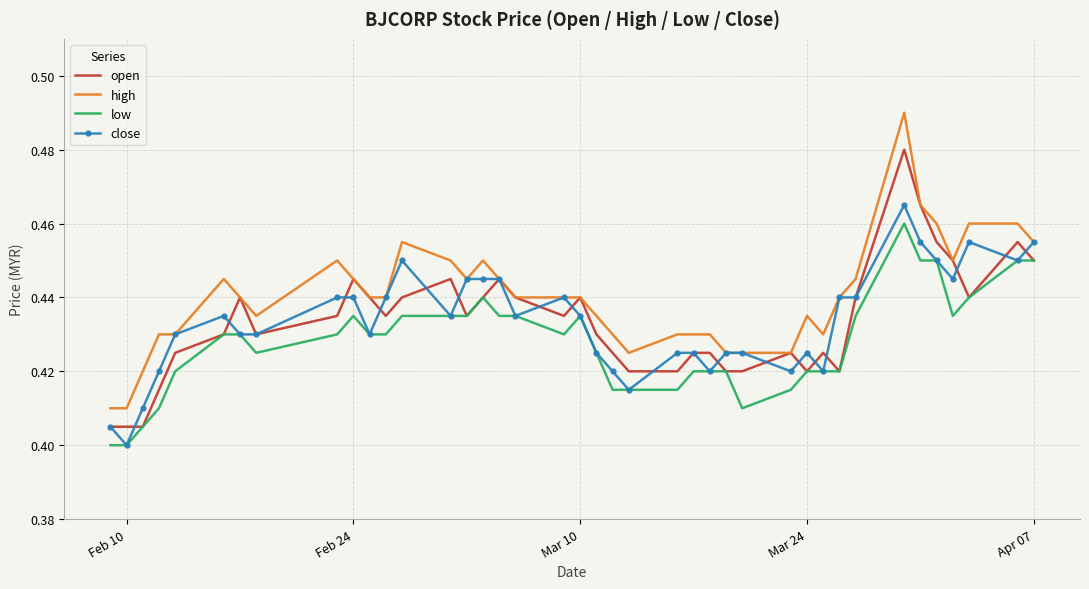

True or false: low and high intersect in this chart.

False